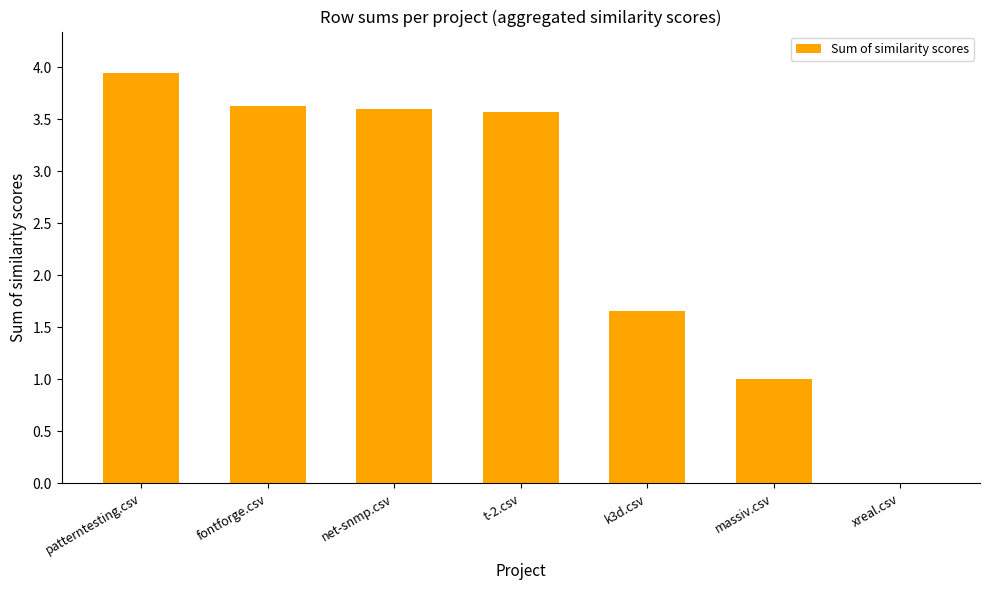

What is the ratio of the value at massiv.csv to the value at k3d.csv?

0.6